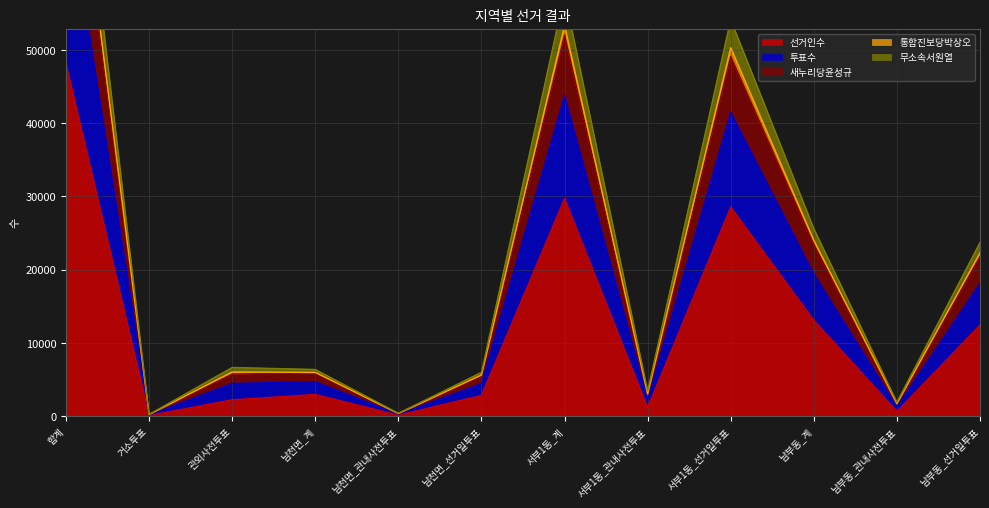

Is it true that 통합진보당박상오 equals 2795 at 남부동_관내사전투표?

False